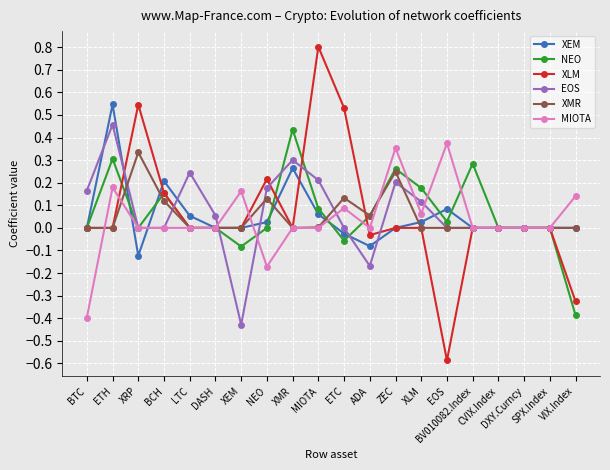

What are all the series names shown in the legend?

XEM, NEO, XLM, EOS, XMR, MIOTA